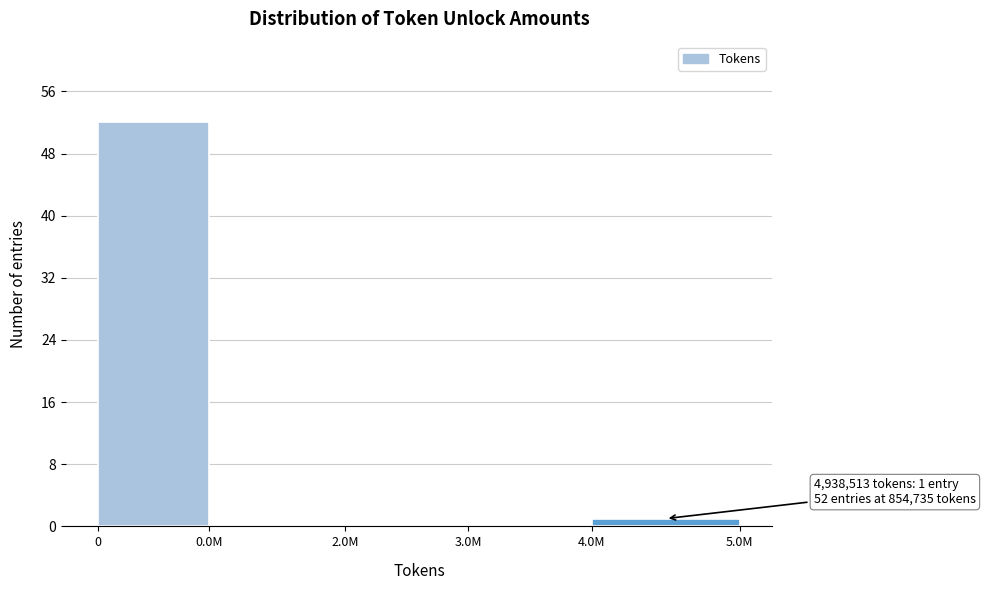

Reading left to right, what are all the values shown in this chart?

0=52	0.0M=0	2.0M=0	3.0M=0	4.0M=1